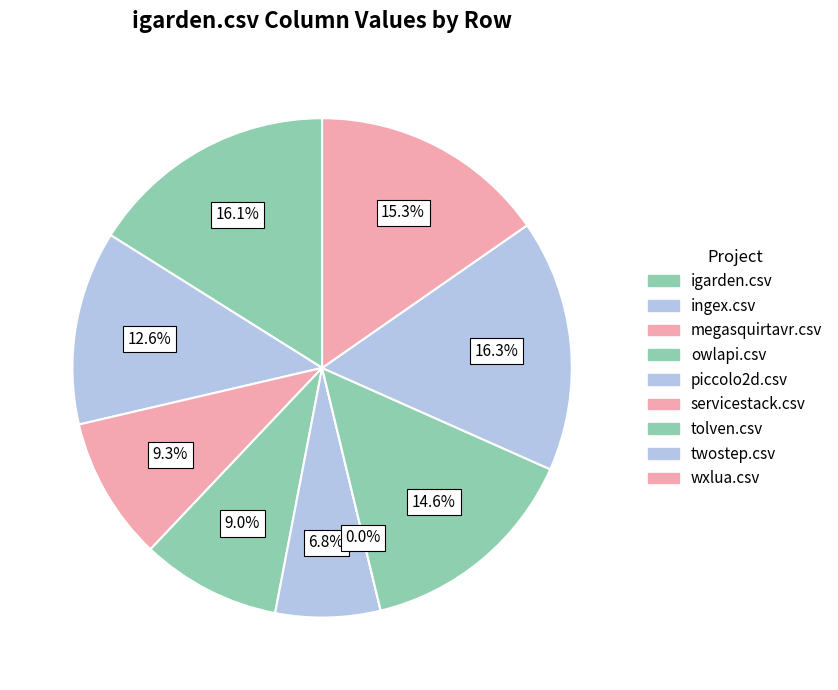

Between owlapi.csv and wxlua.csv, which is larger?

wxlua.csv